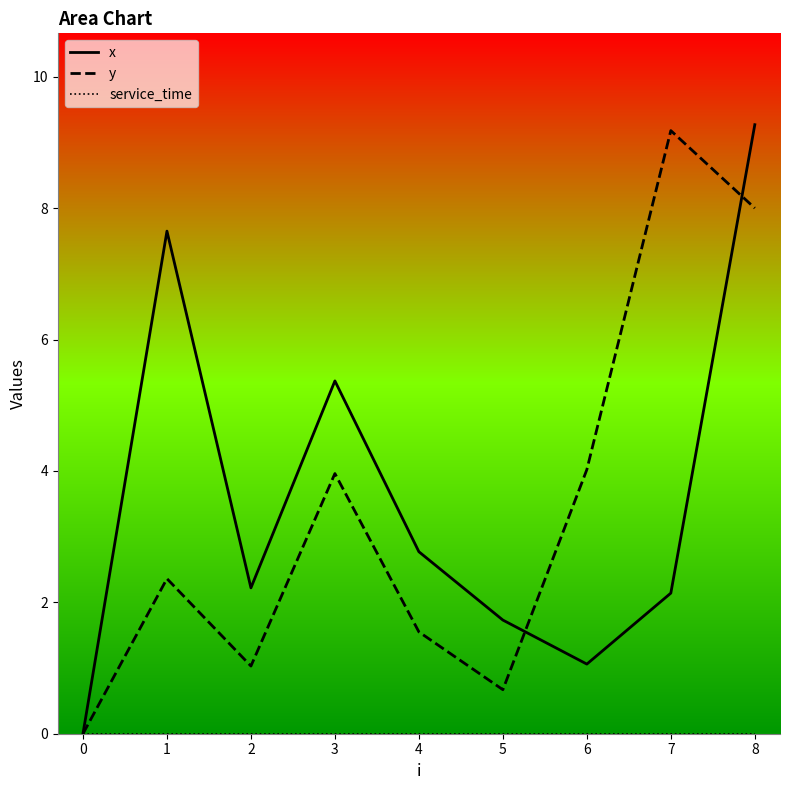

What is the value of the y point at the 3rd from the left?

1.0